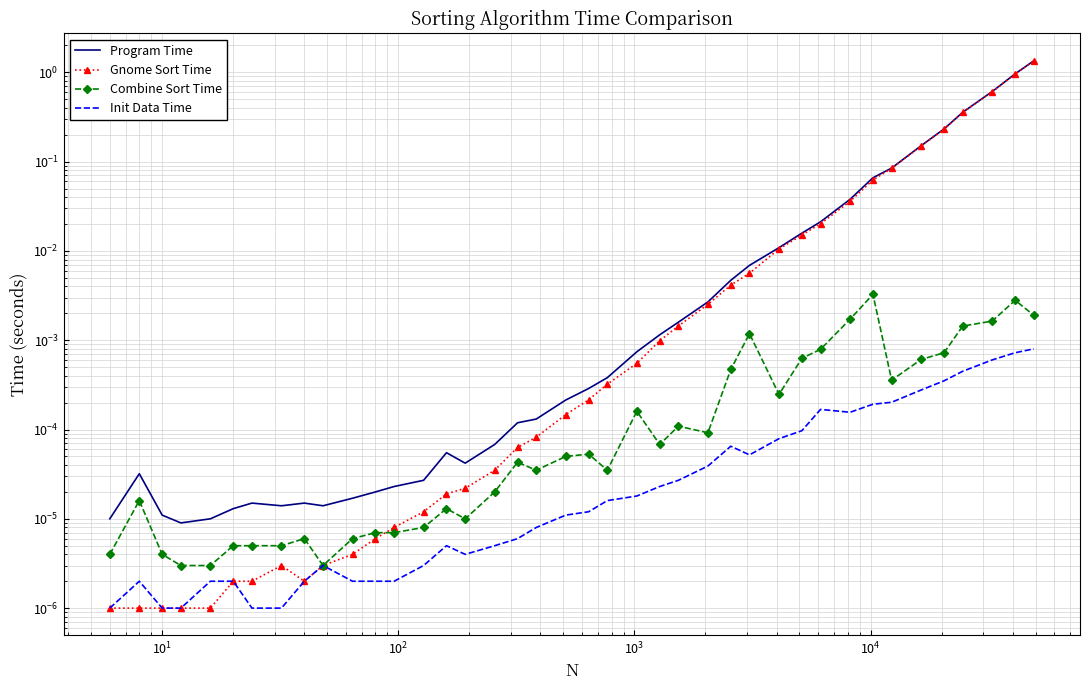

The value of Init Data Time at 29 is 0.0. True or false?

False